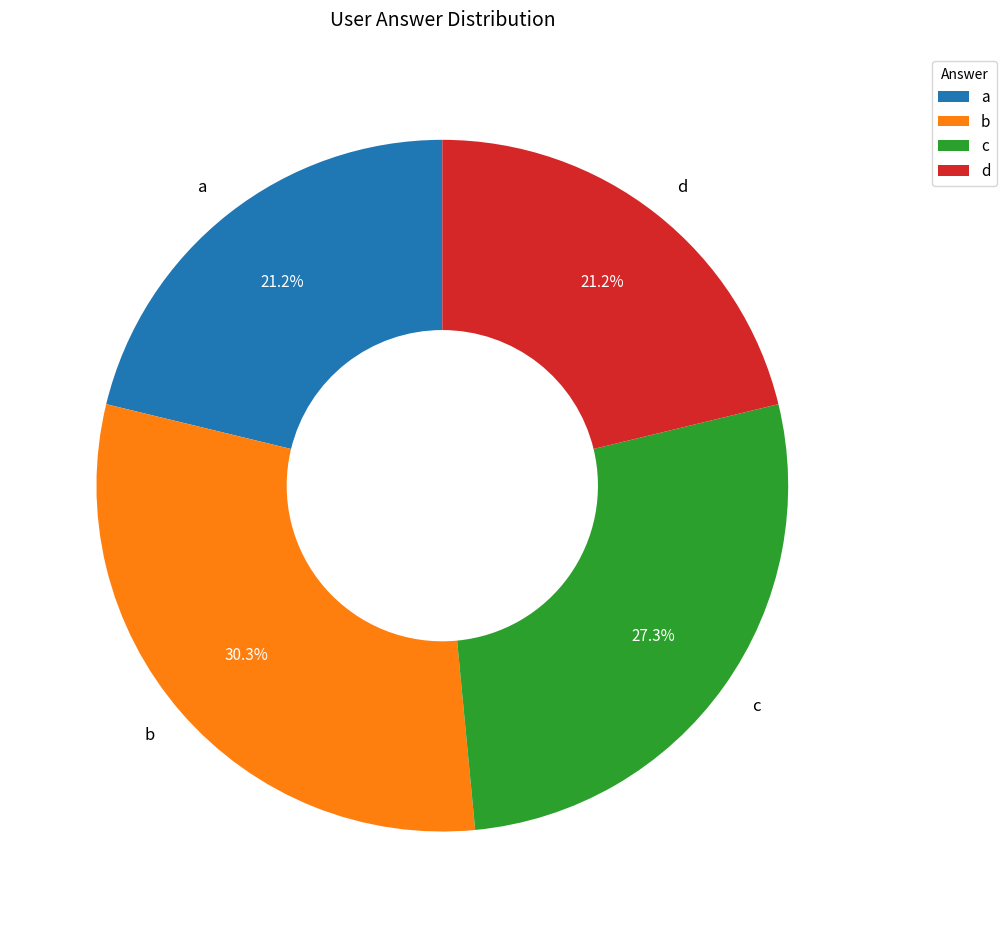

How many slices are in this pie chart?

4